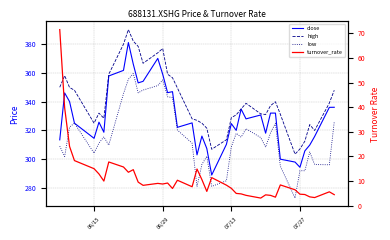

True or false: turnover_rate and low intersect in this chart.

False